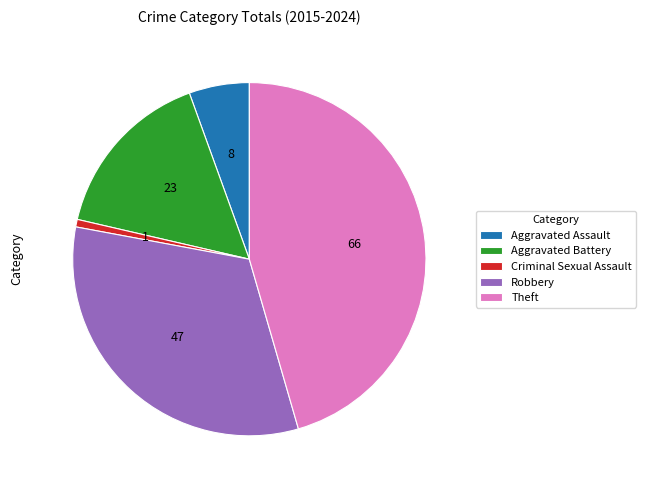

Is Criminal Sexual Assault the majority of the pie?

No